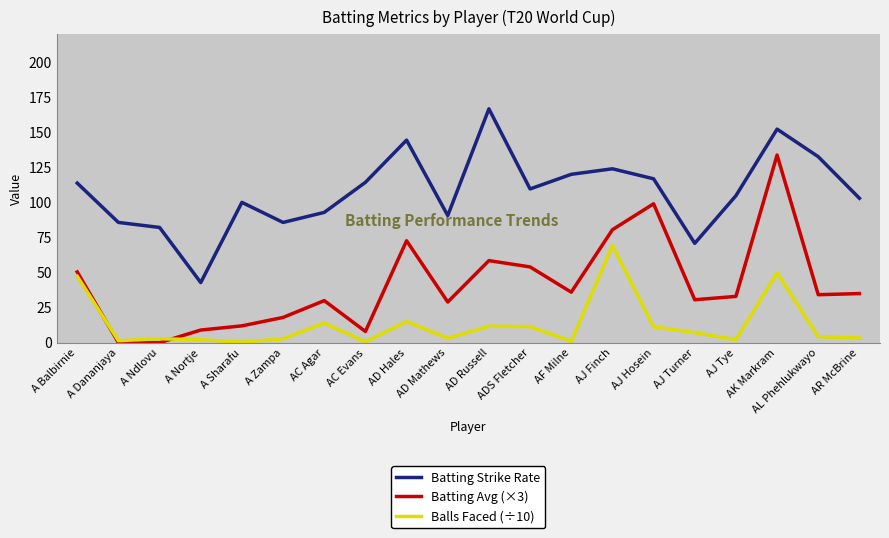

What is the sum of all Batting Avg (×3) values?

823.7